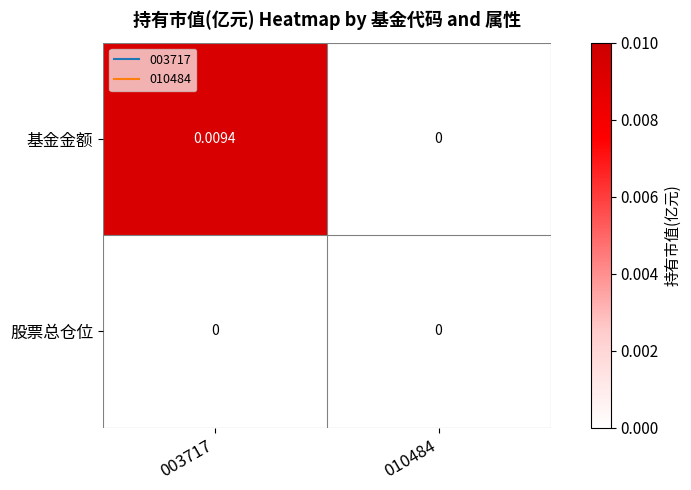

Which series changed the most between 003717 and 010484?

基金金额